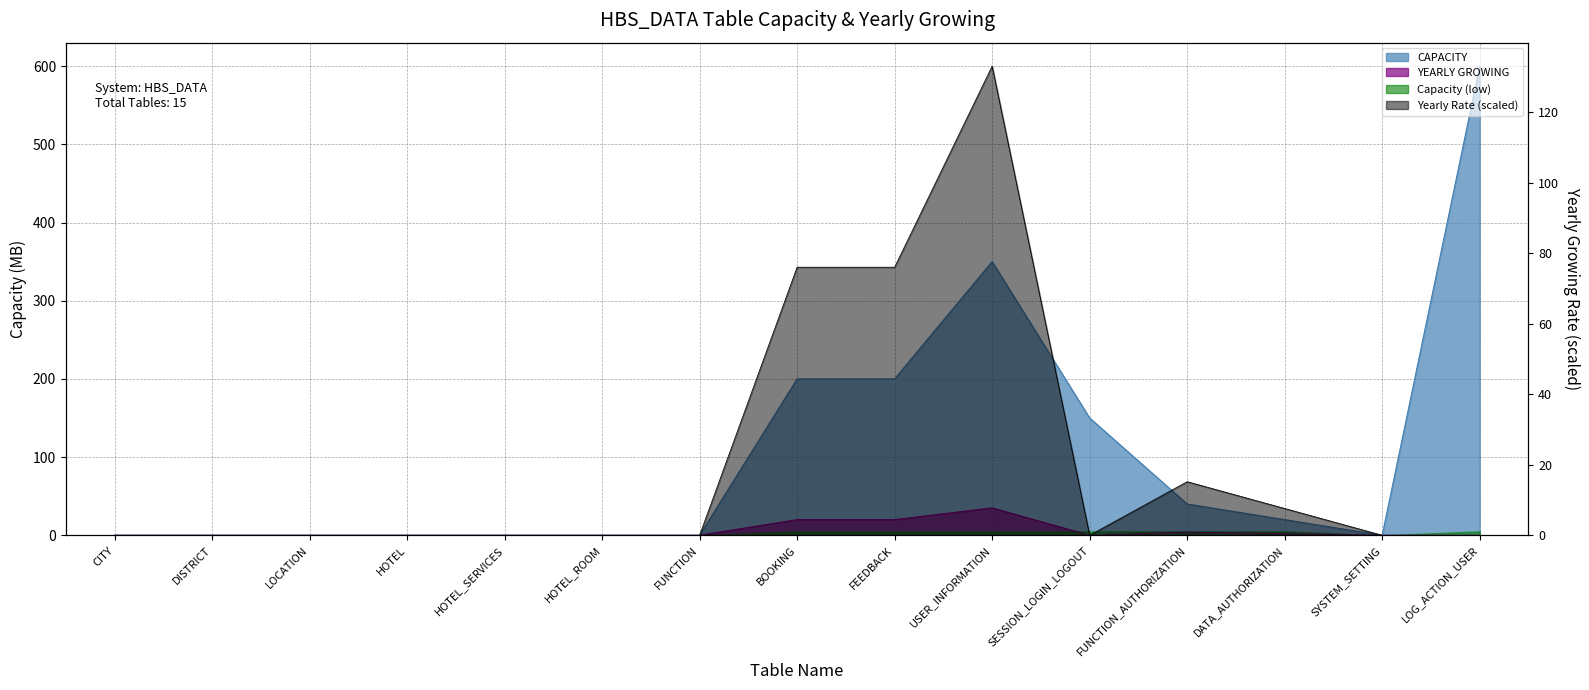

What is the approximate value of CAPACITY at FUNCTION?

0.1